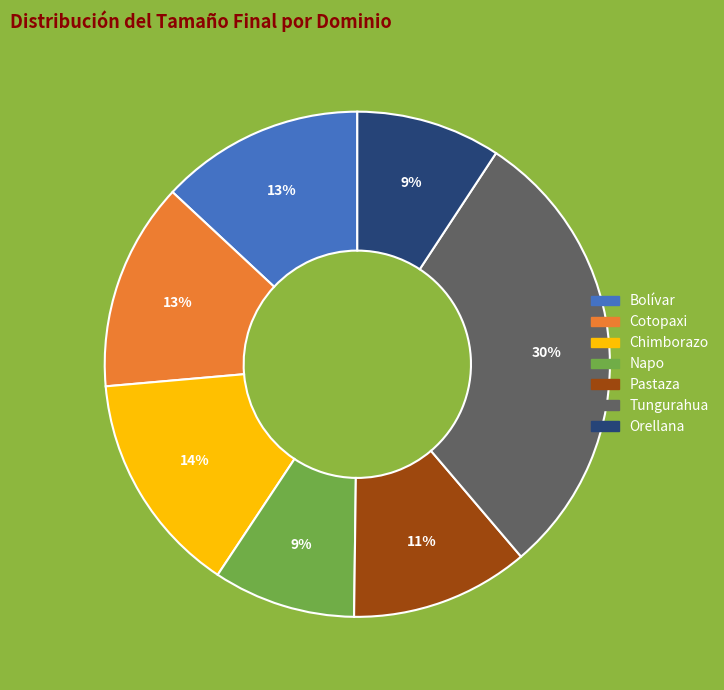

What is the largest slice in the pie chart?

Tungurahua